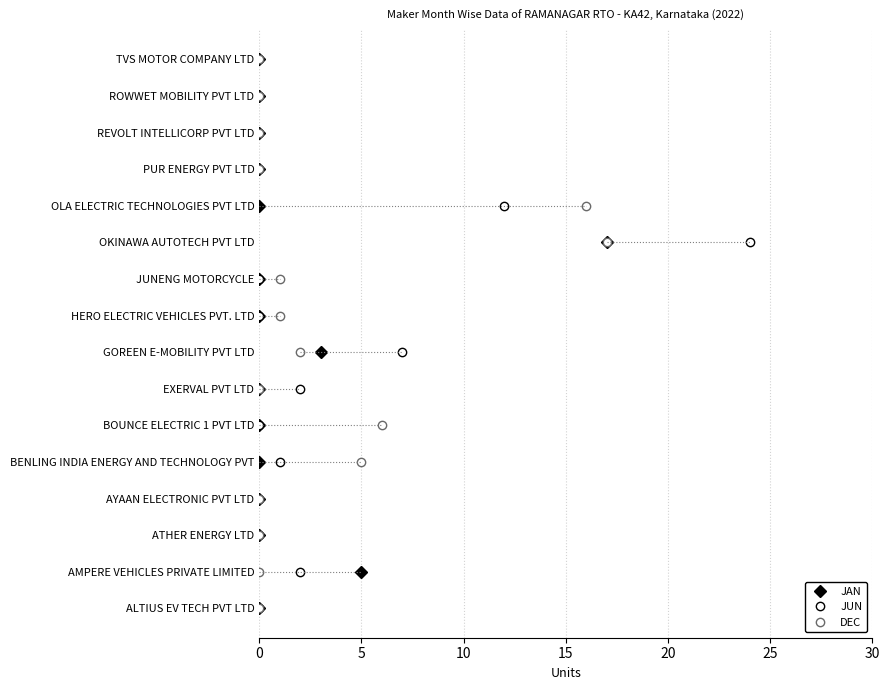

True or false: JAN has more than 0 interior local peaks.

False